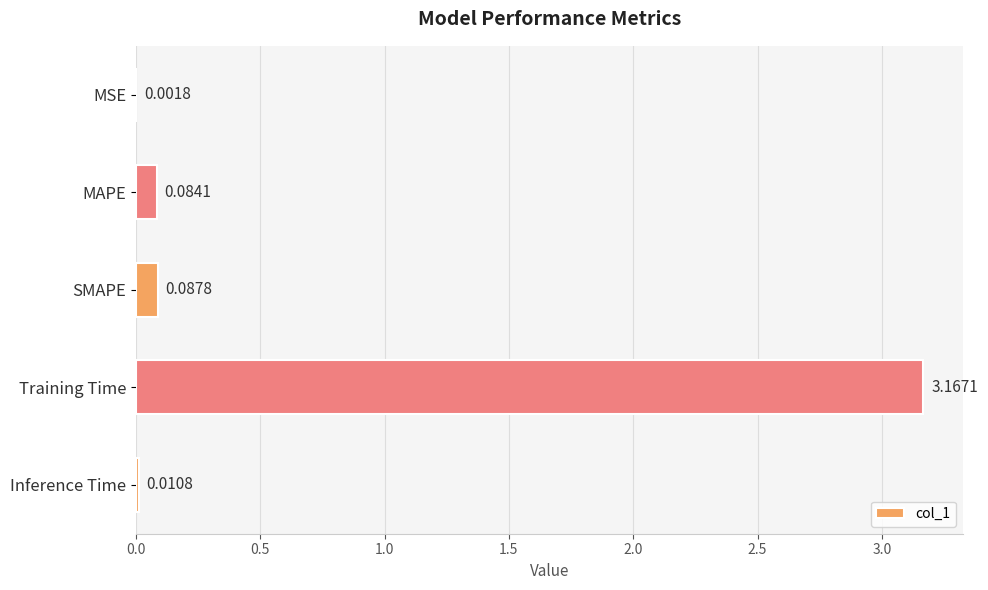

At which label is the value closest to 1?

SMAPE